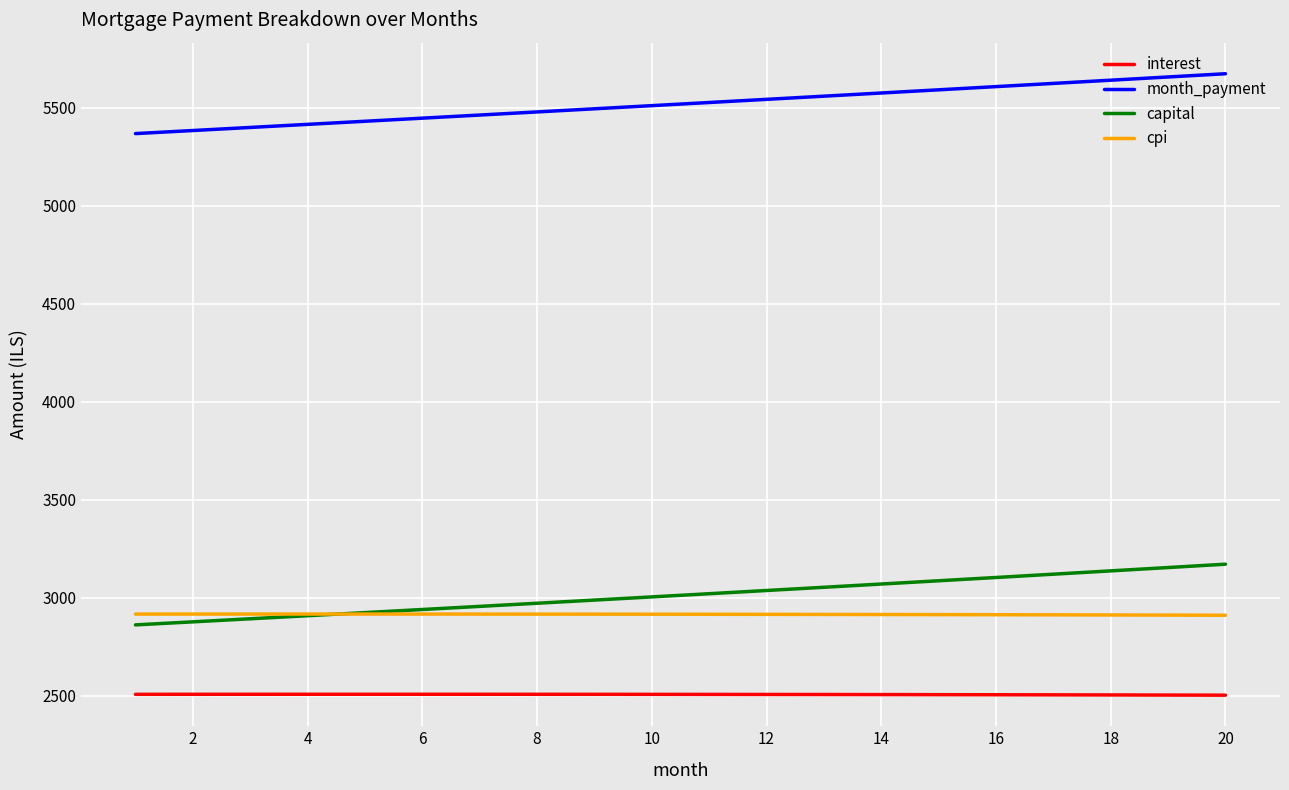

What is the smallest value displayed?

2503.0